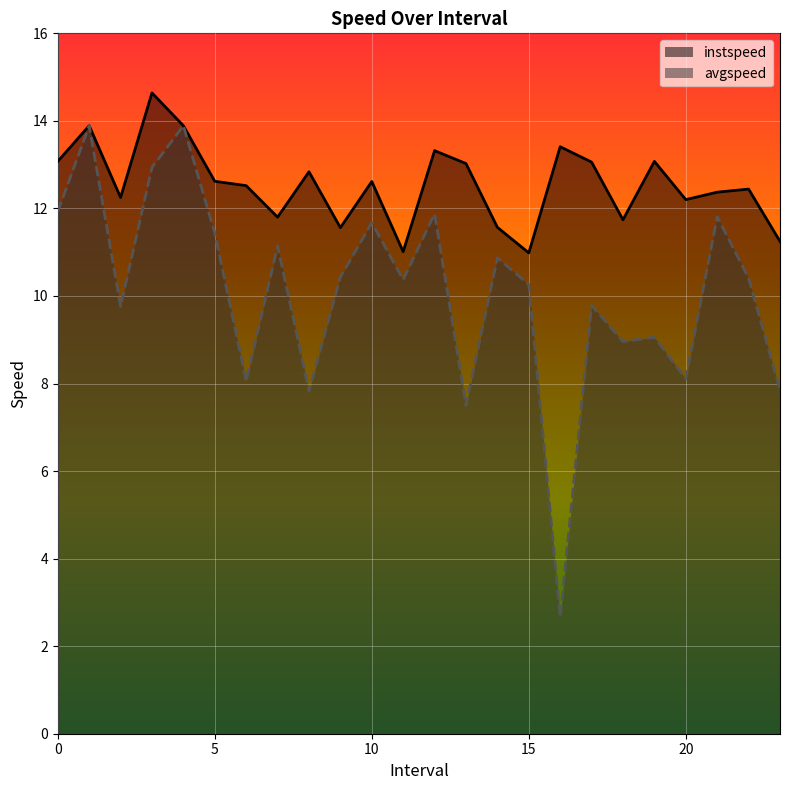

What is the difference between the maximum and second lowest values in the instspeed series?

3.6